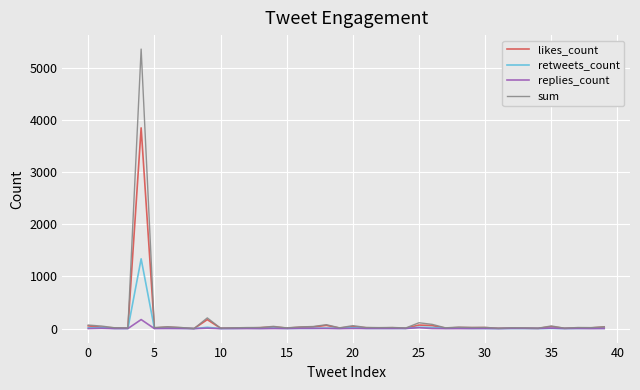

What is the greatest value displayed?

5353